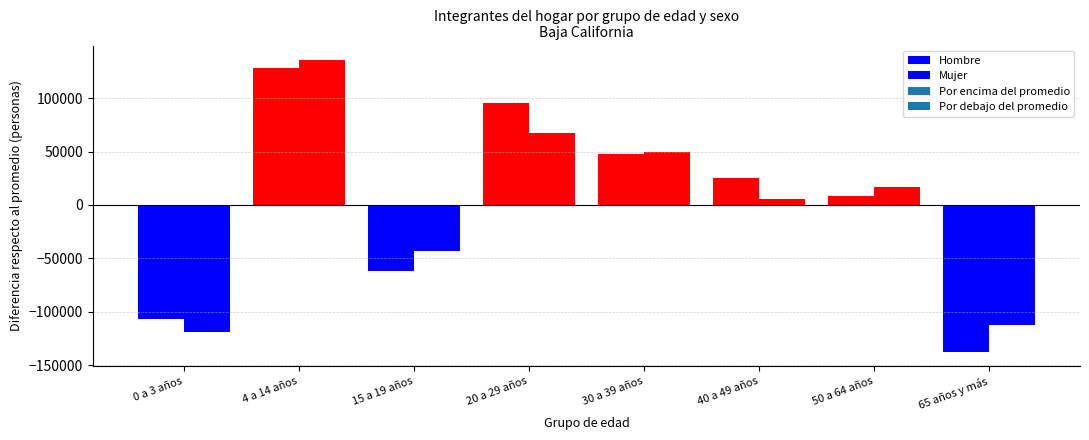

How many positive values does the Hombre series have?

5